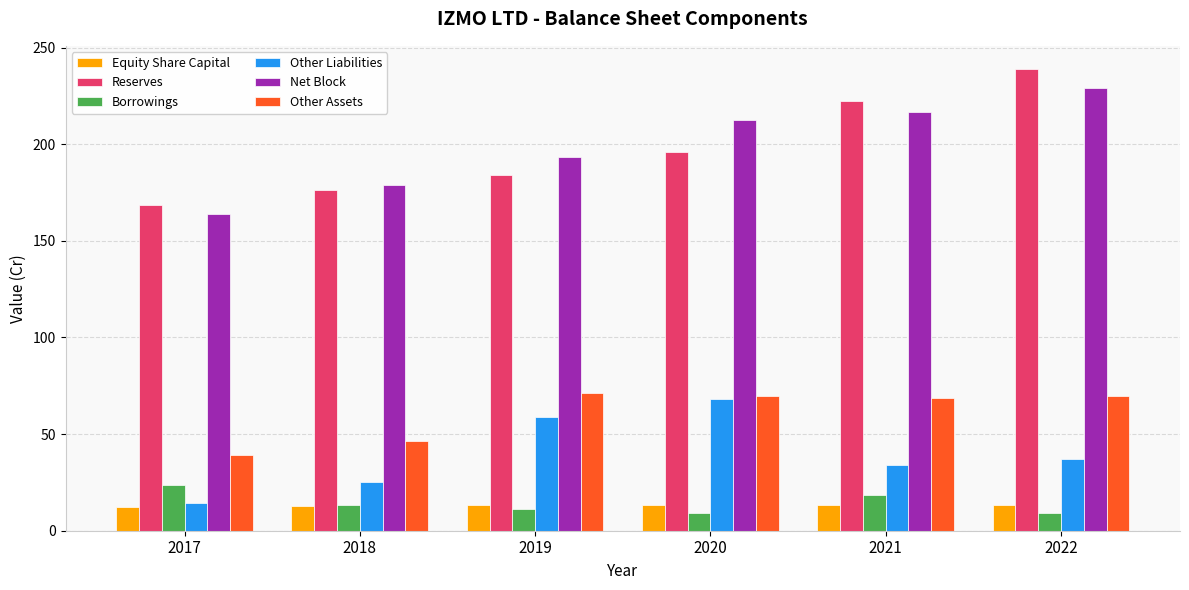

What is the difference between the maximum and minimum values in the Borrowings series?

14.6